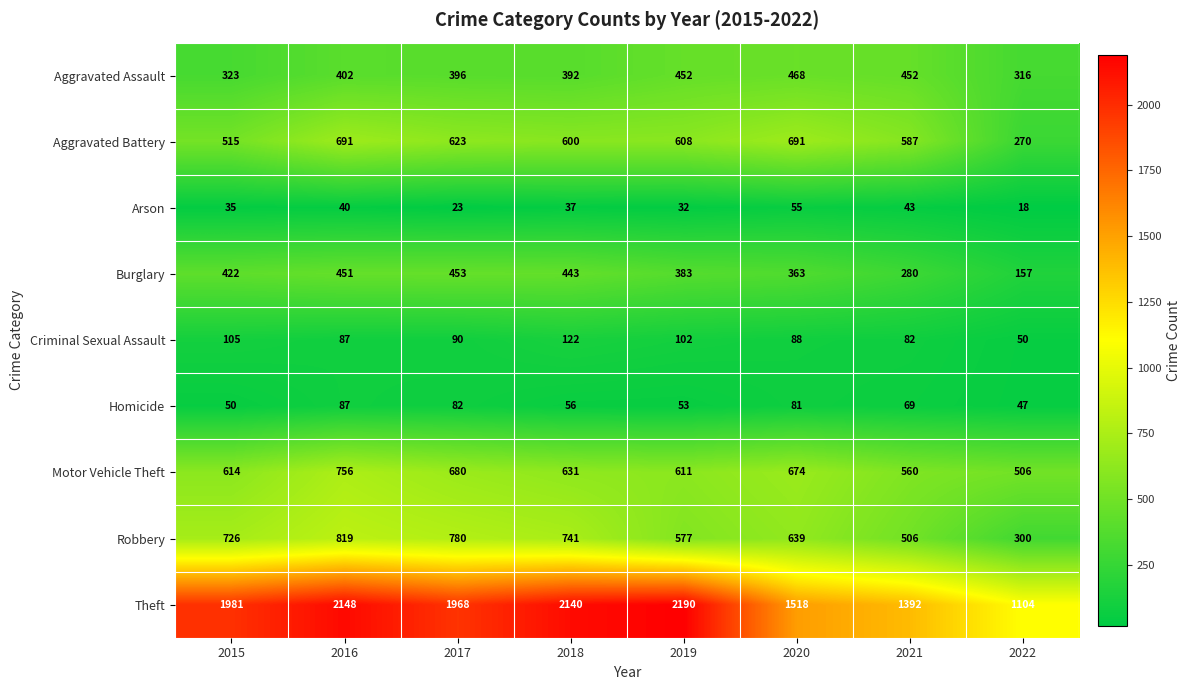

Which category has the lowest value across all series?

2022